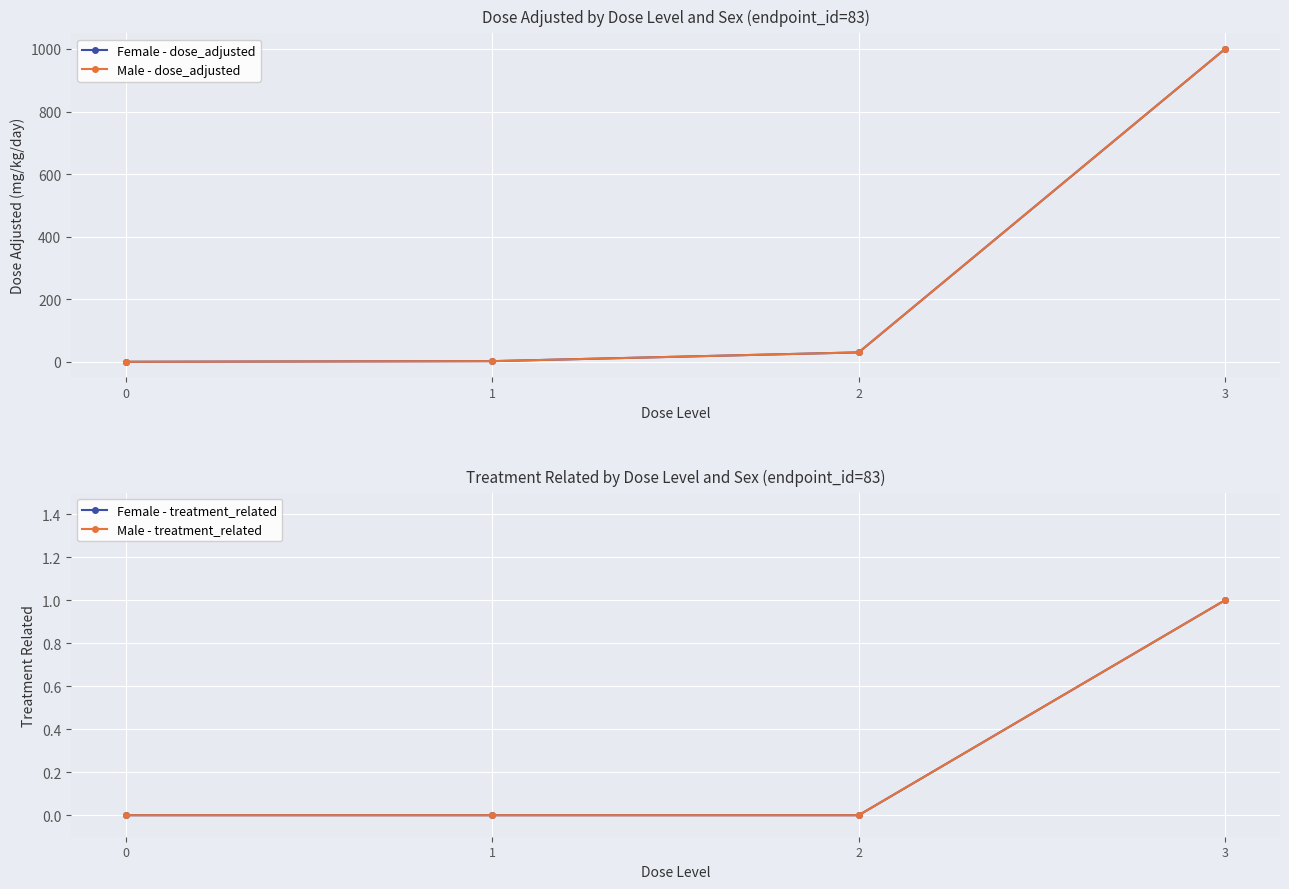

True or false: Male - dose_adjusted and Female - dose_adjusted cross at least once.

False